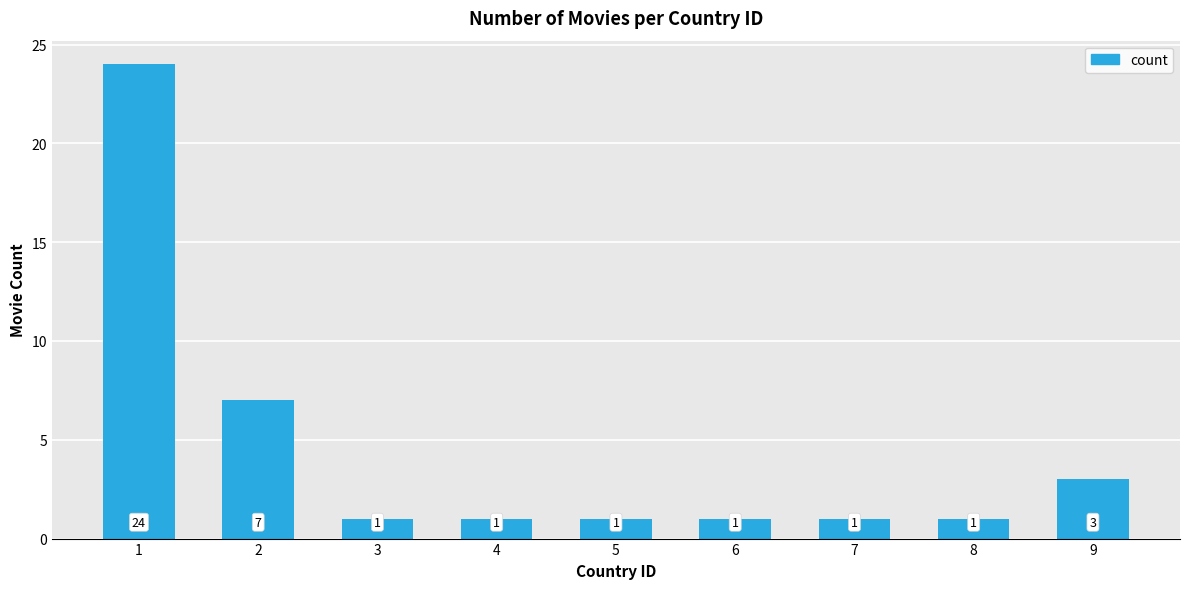

Reading left to right, list all the values displayed in this chart.

24	7	1	1	1	1	1	1	3